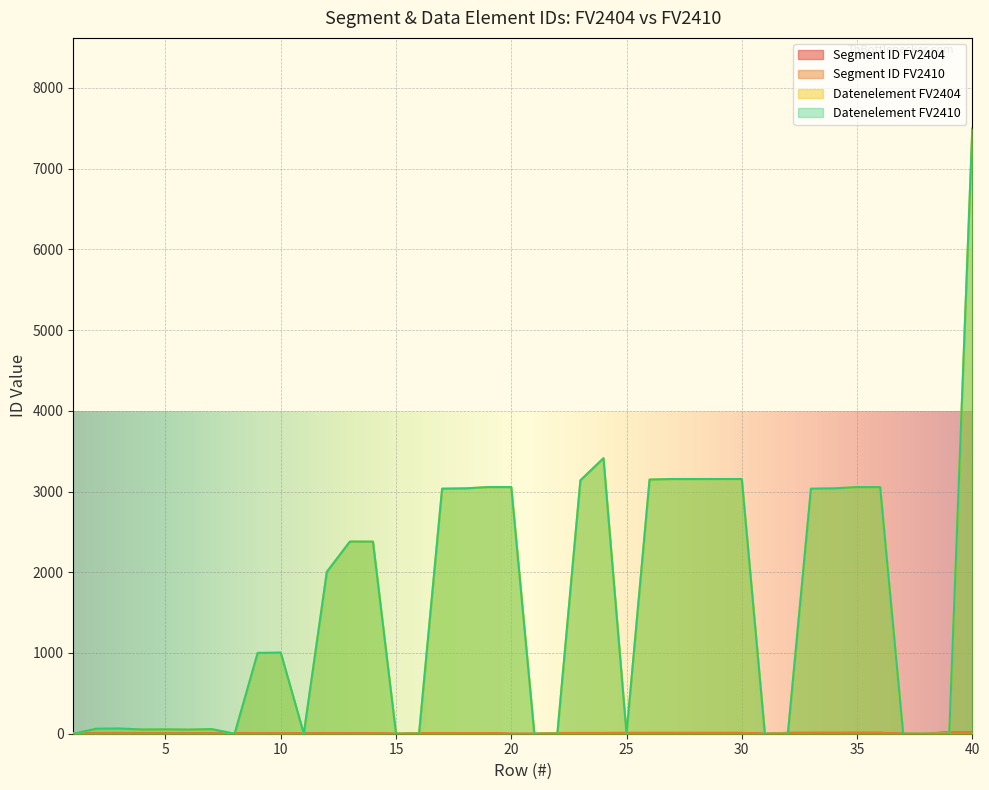

What is the approximate value of Segment ID FV2404 at 14?

5